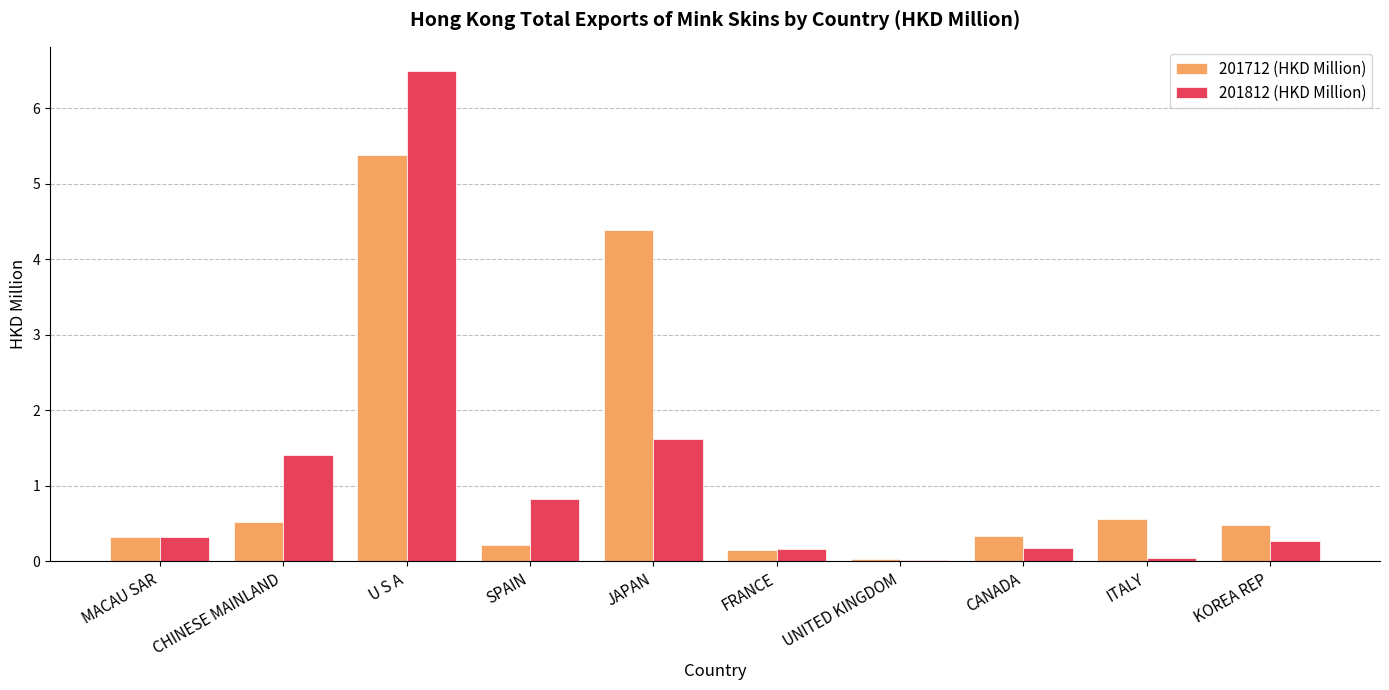

What is the sum of all 201712 (HKD Million) values?

12.4